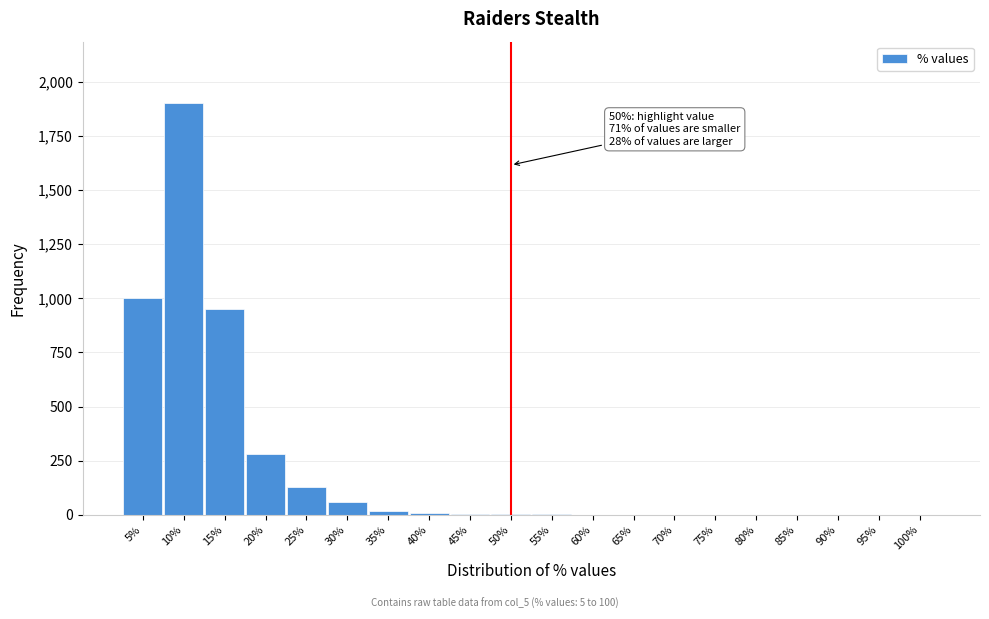

What is the sum of all values?

4369